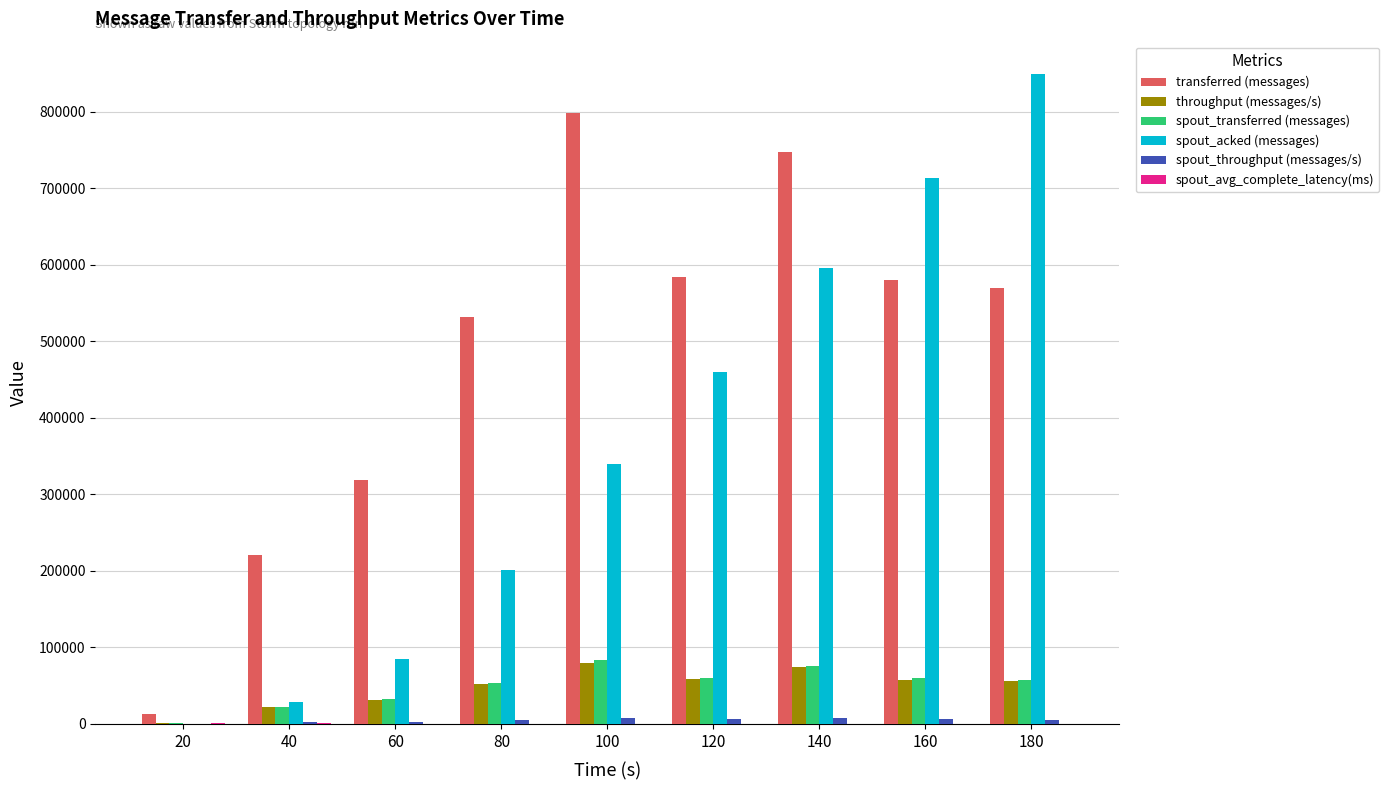

What is the spread (max minus min) of values at 140?

746500.6